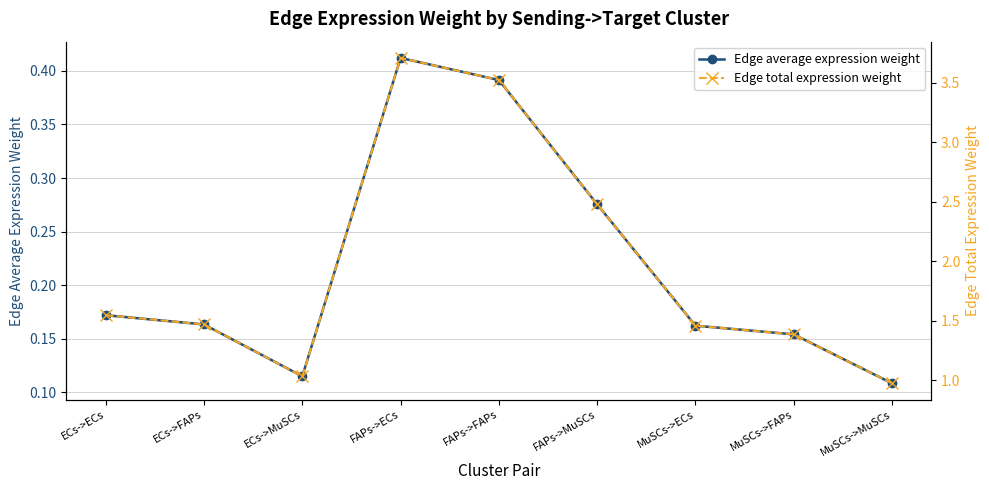

Which series has the largest total across all categories?

Edge total expression weight